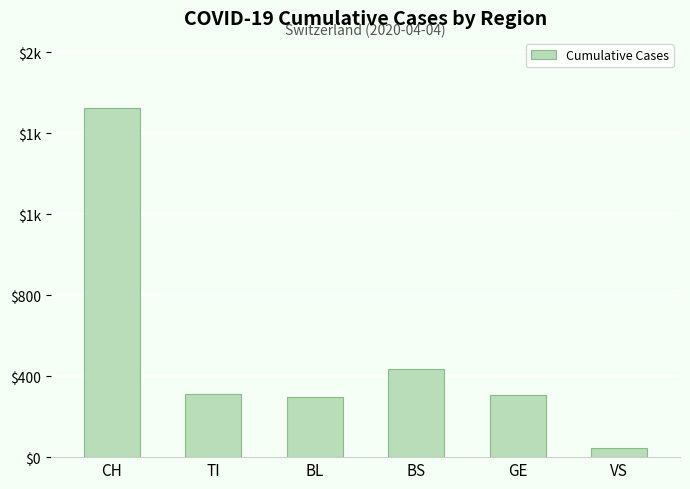

What position from the left is VS?

6